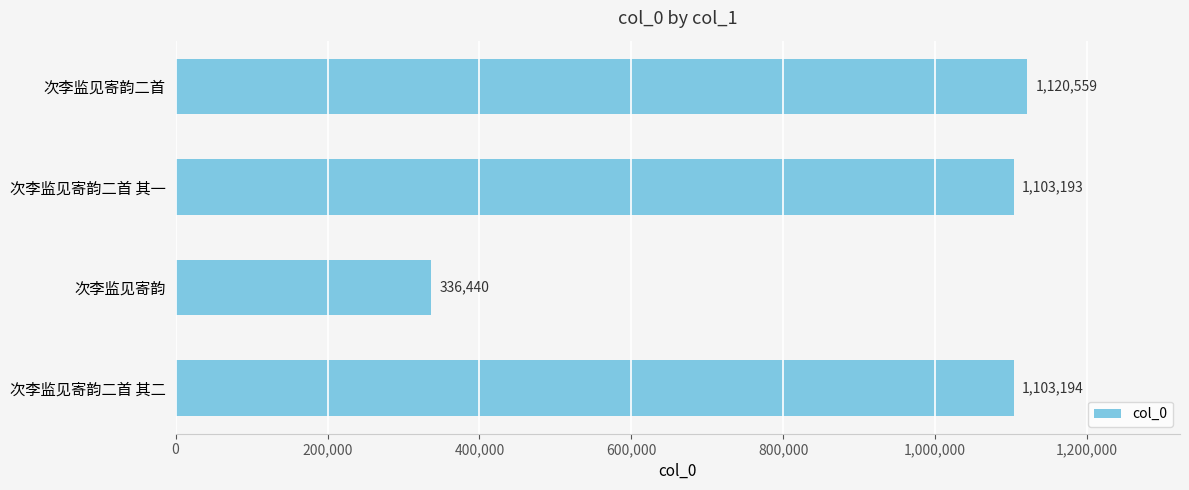

How many distinct data groups are displayed?

1